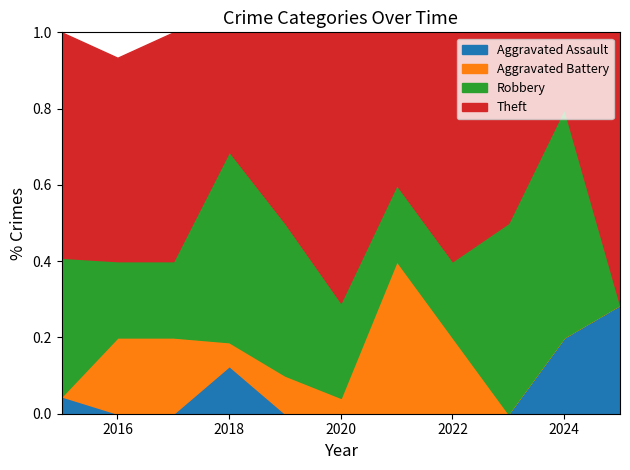

Which has a higher value, 2021 or 2020?

2021